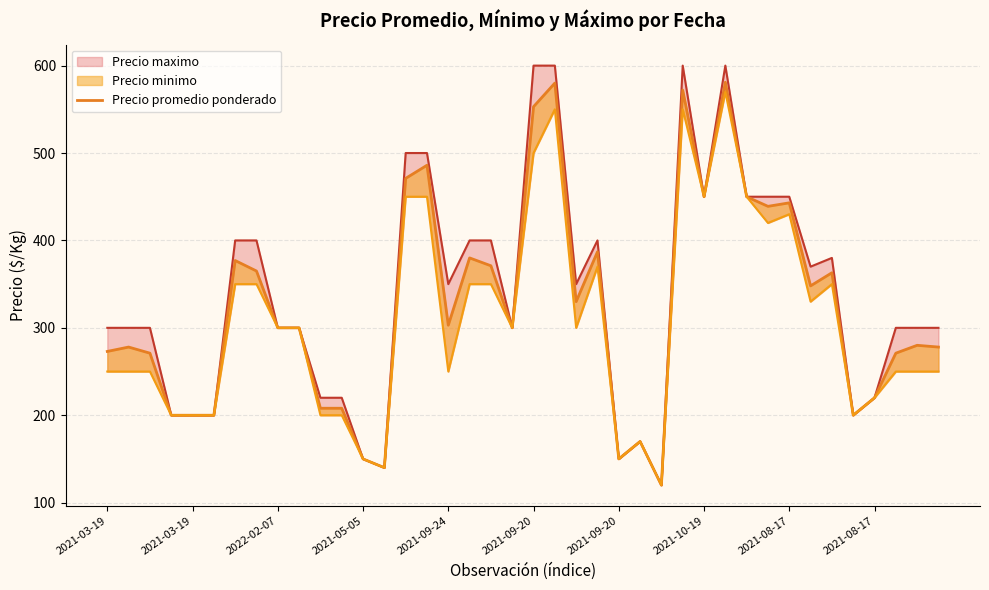

What is the minimum value shown in the chart?

120